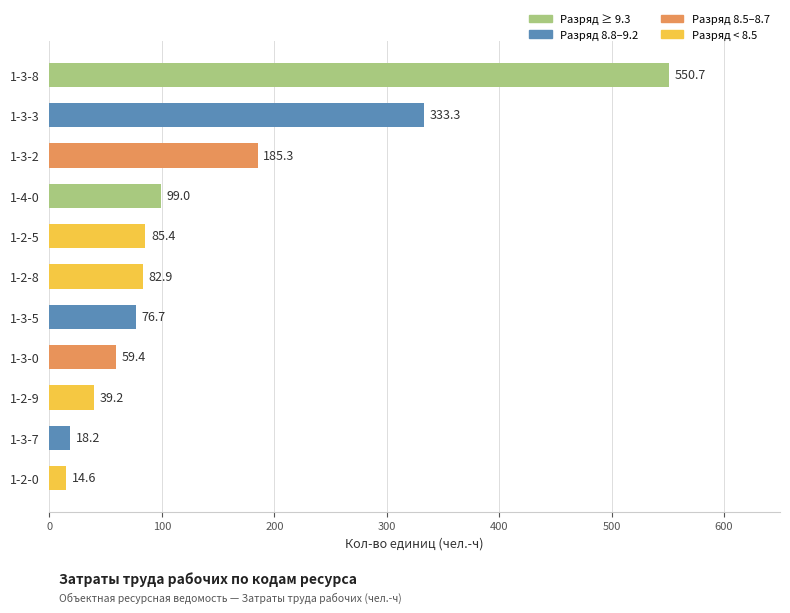

What is the change in value from 1-3-7 to 1-2-0?

-3.6